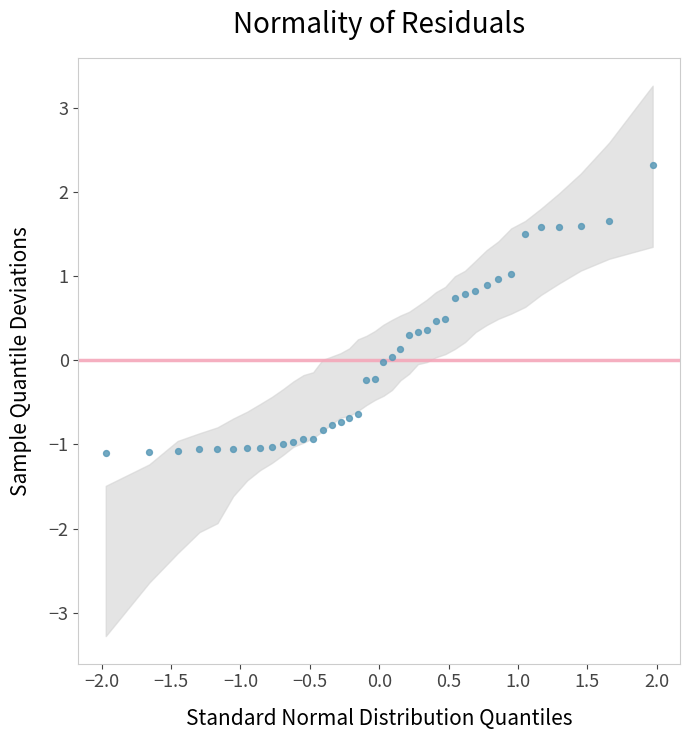

What is the range of X values (max minus min)?

3.9